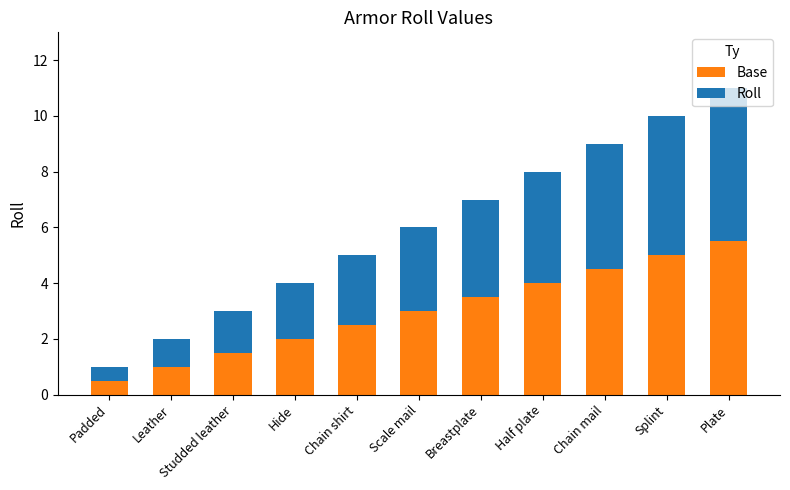

How many values in the Base series are below 3?

5